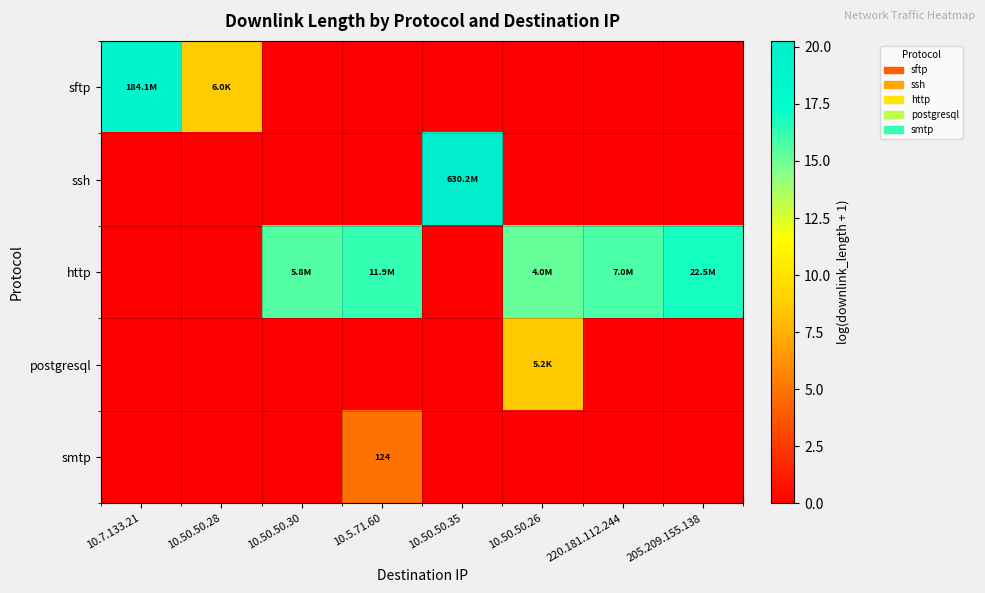

At how many categories does at least one series exceed 12?

7